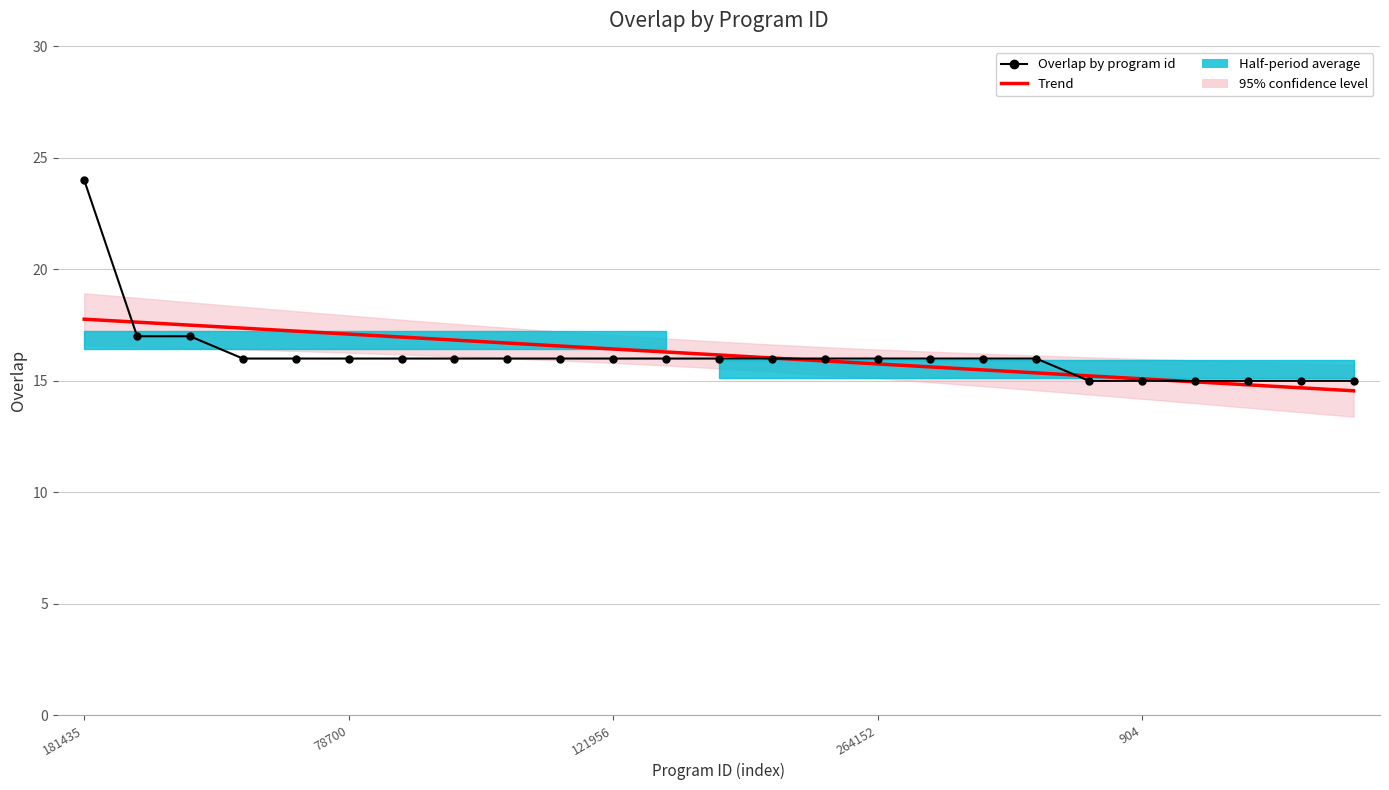

What is the difference between the Trend values at 12 and 78700?

1.5